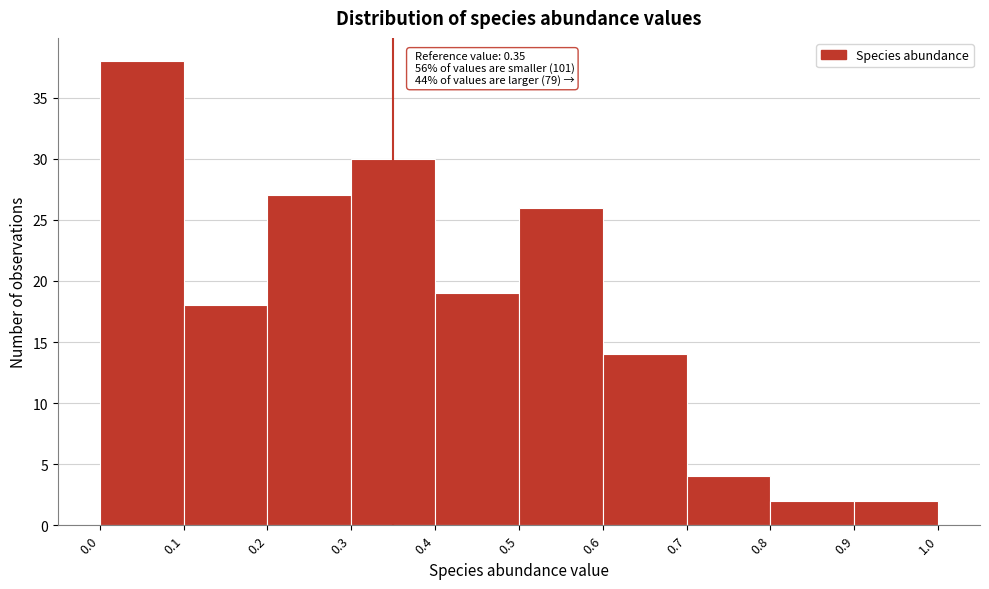

Over which range of the x-axis is the bar tallest?

0.0 to 0.1